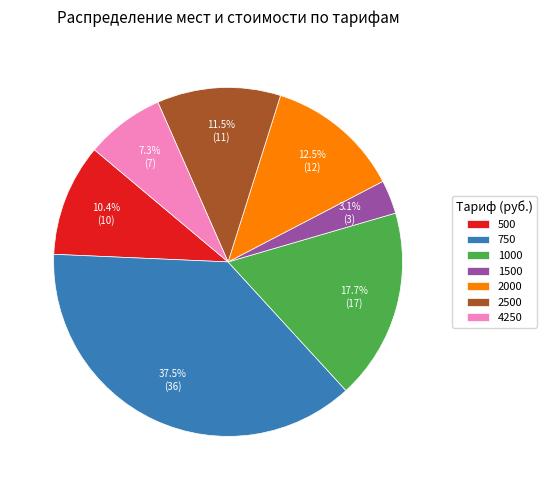

True or false: 2500 accounts for 35% of the total.

False